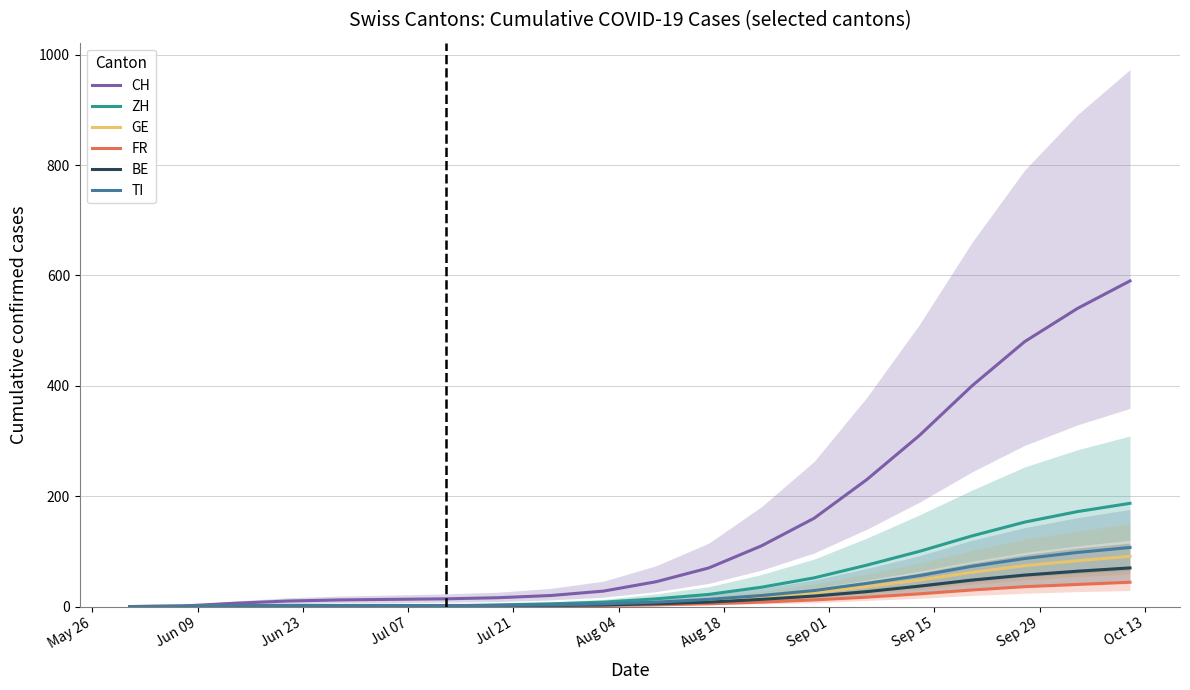

What is the maximum value for BE?

70